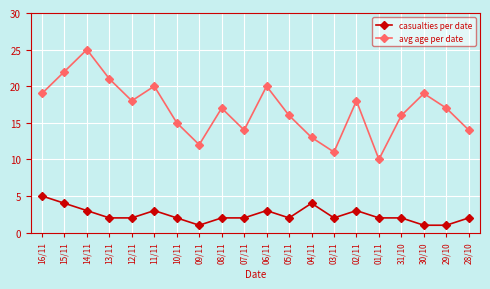

How many lines are shown in the chart?

2